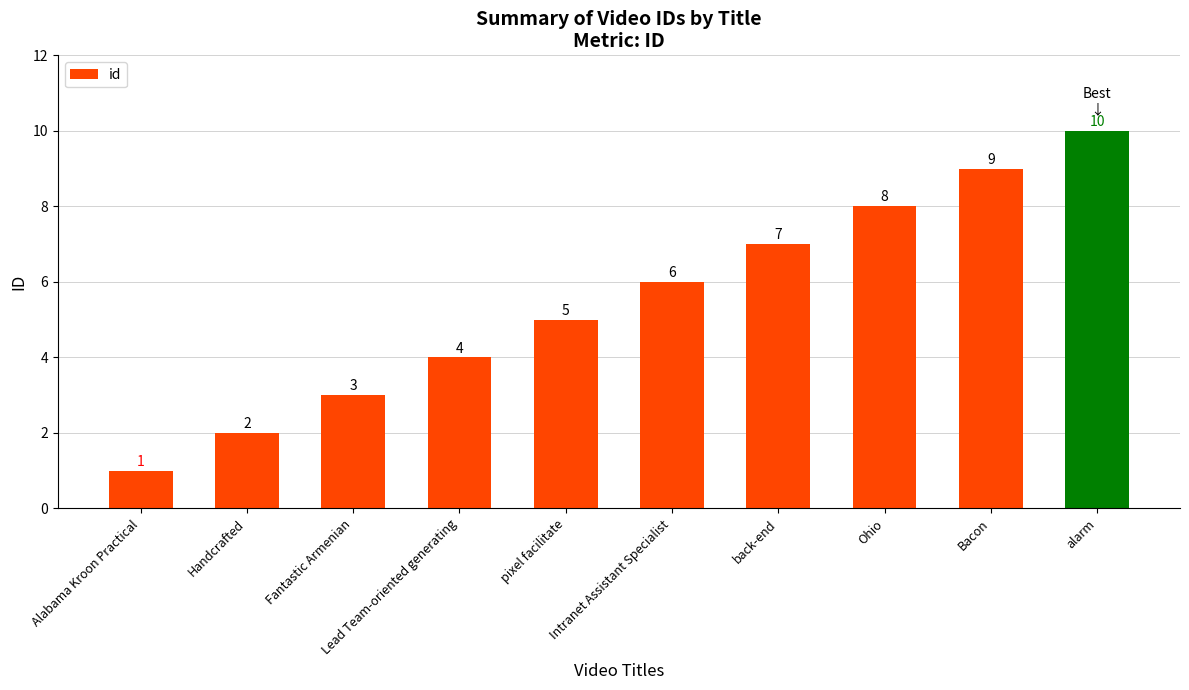

What is the change in value from Fantastic Armenian to pixel facilitate?

+2